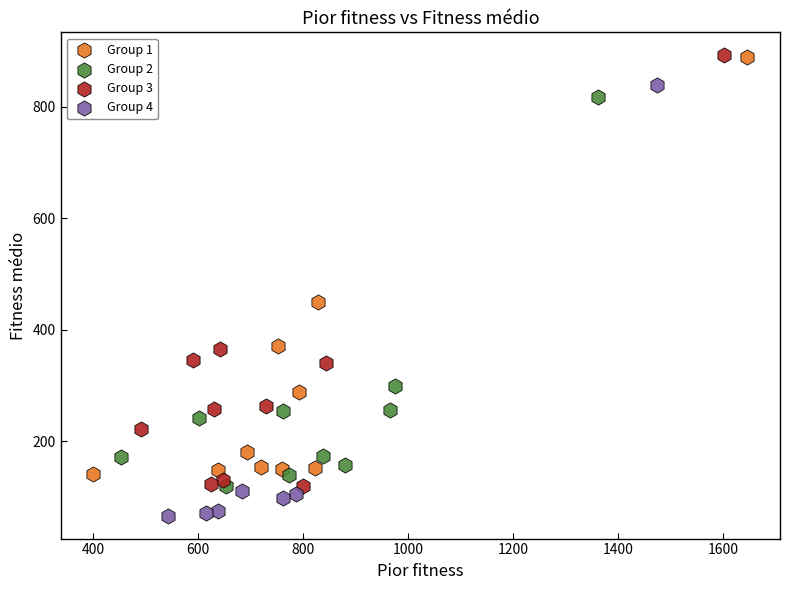

What are all the series names shown in the legend?

Group 1, Group 2, Group 3, Group 4